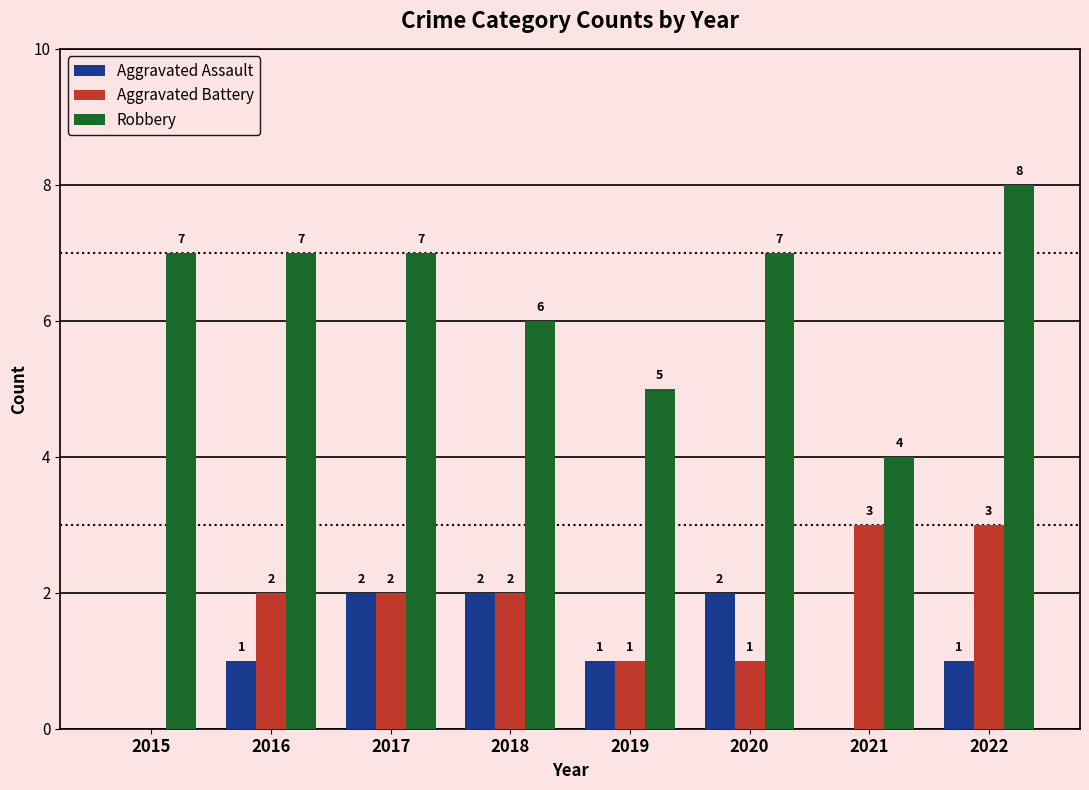

At which category is the sum across all series the highest?

2022